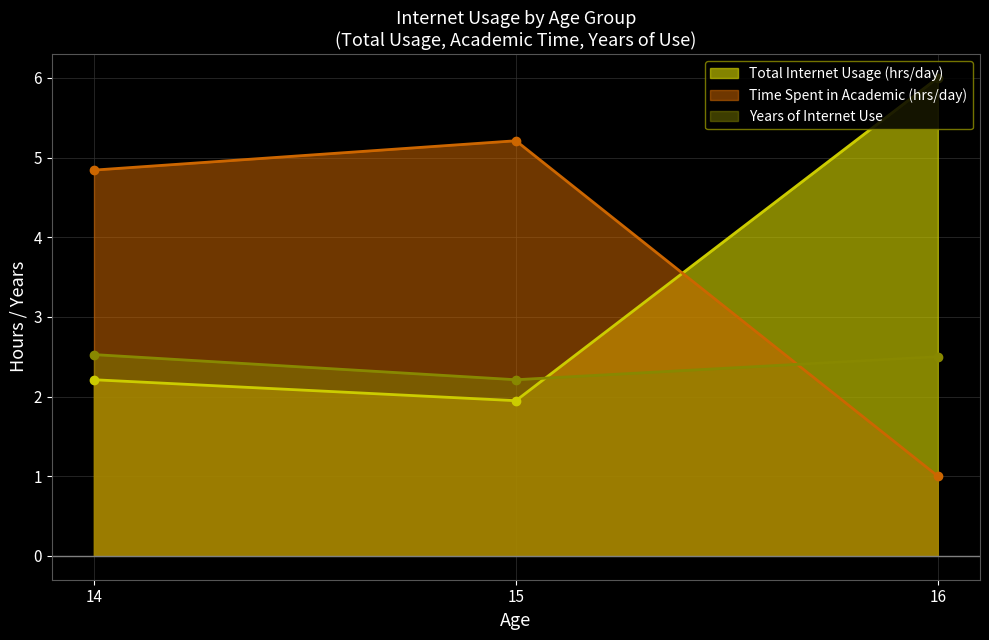

Which series has the largest range (max minus min)?

Time Spent in Academic (hrs/day)